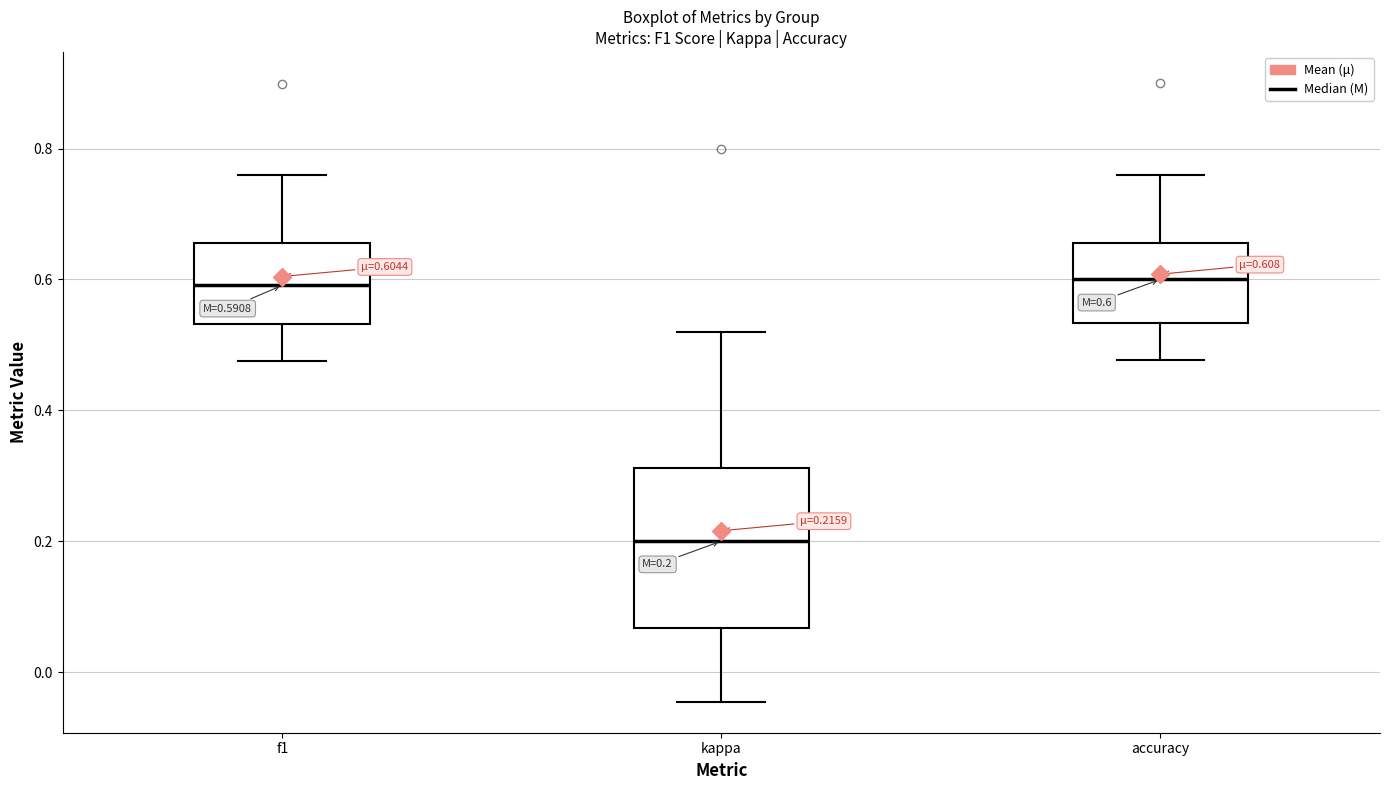

Comparing the boxes themselves (not the whiskers), which one is the tallest?

kappa